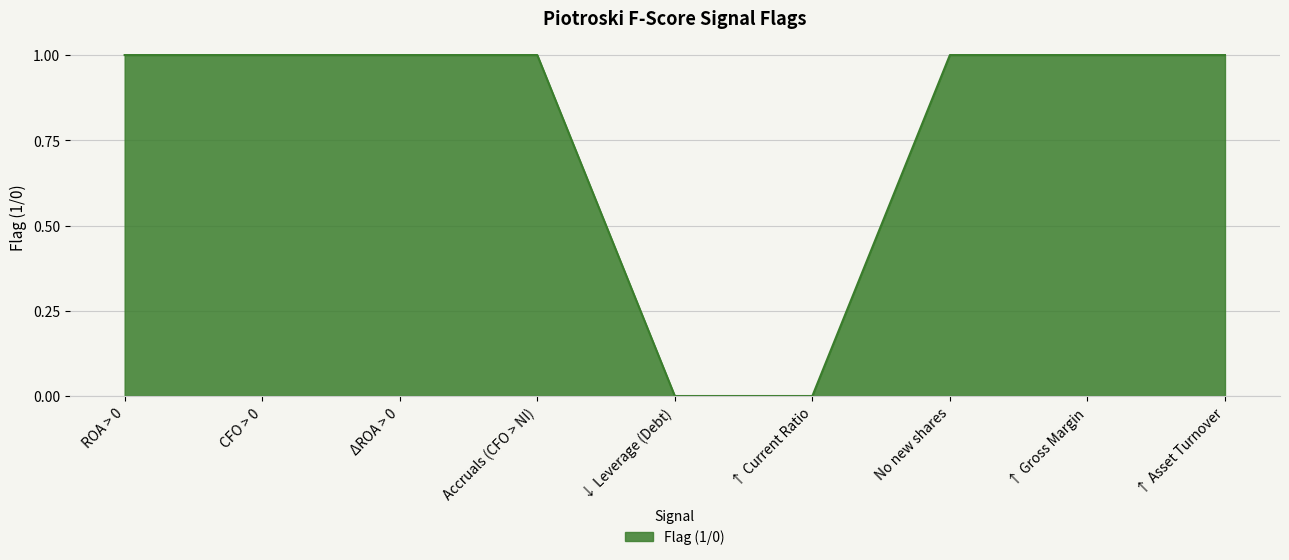

What is the average value?

1